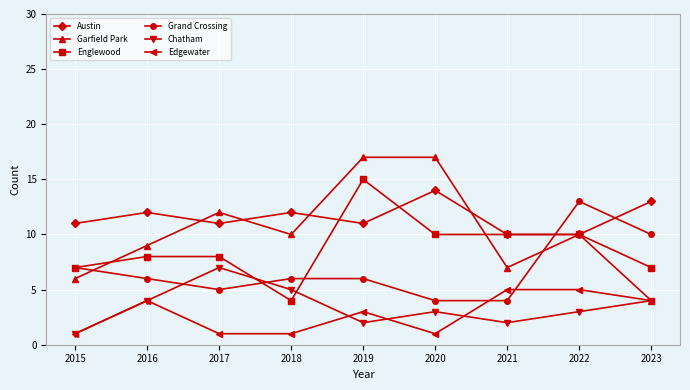

The value of Chatham at 2016 is 4. True or false?

True